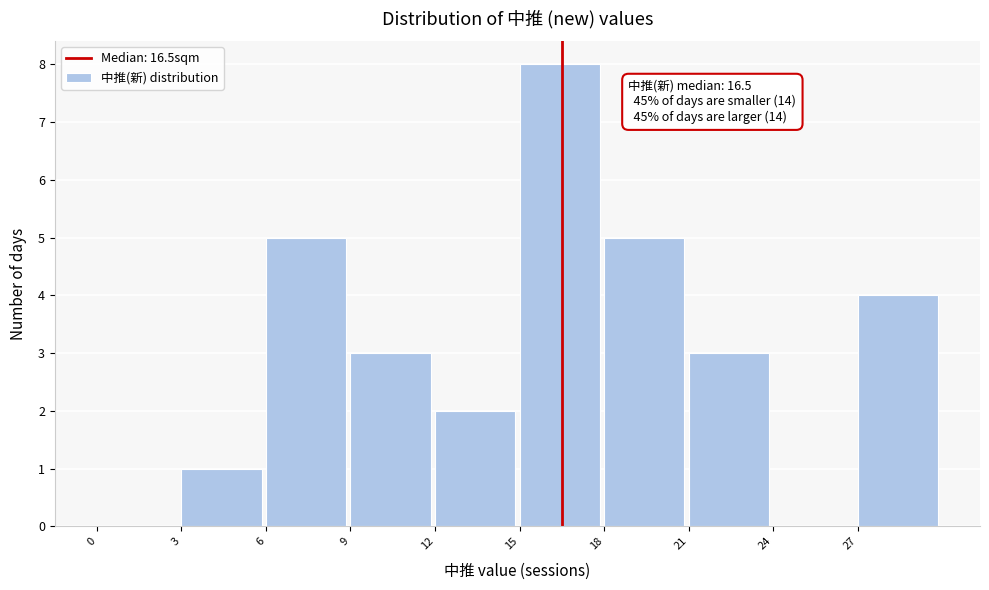

Which range on the x-axis has the tallest bar?

15 to 18